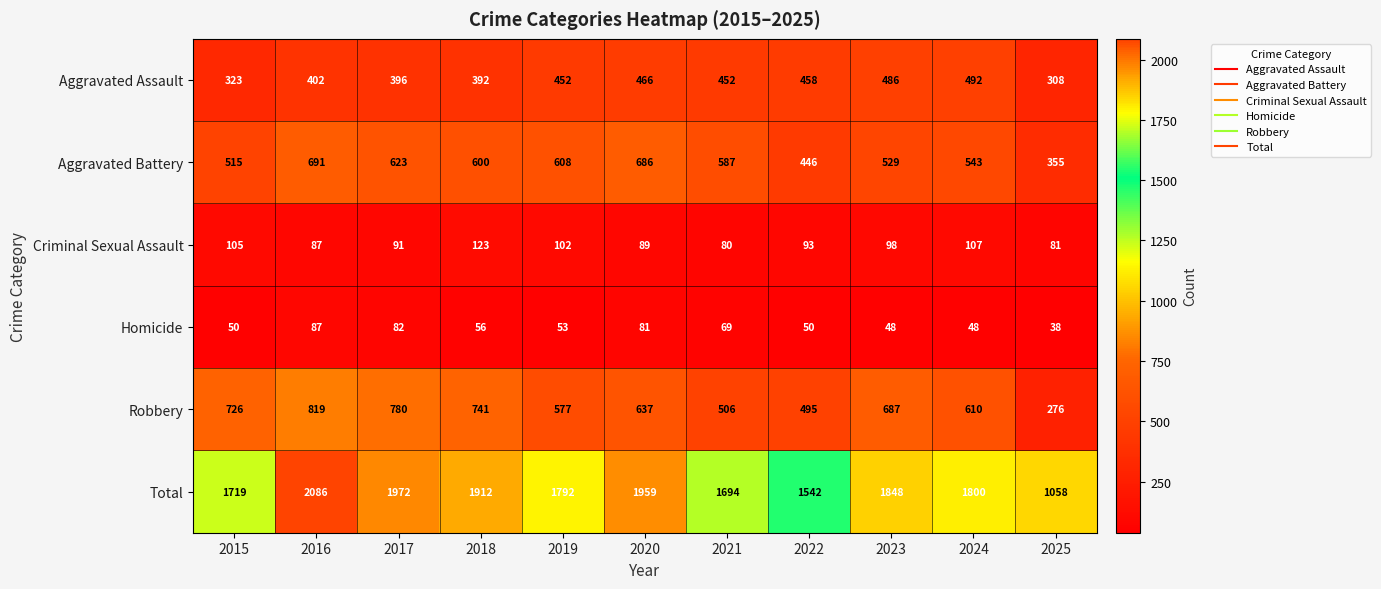

The value of Criminal Sexual Assault at 2017 is 30. True or false?

False